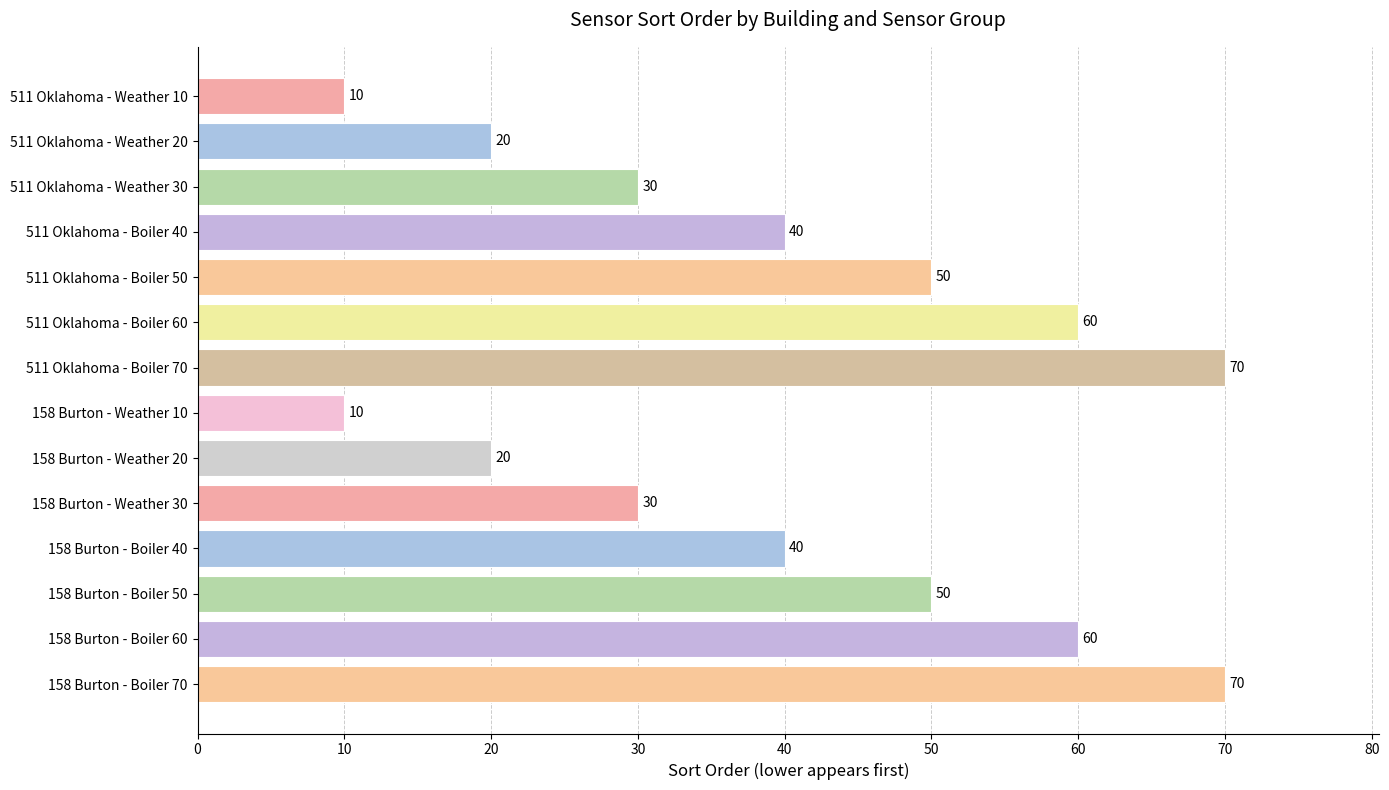

What is the label of the 13th bar from the bottom?

511 Oklahoma - Weather 20